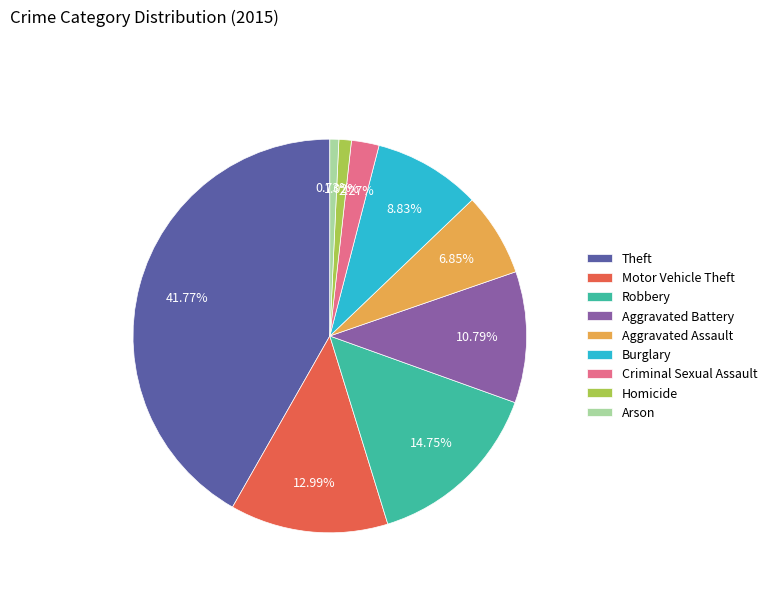

What percentage is the Arson slice, to the nearest percent?

1%